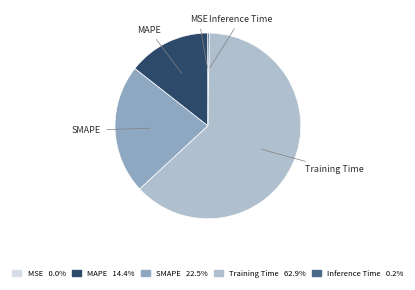

What is the largest slice in the pie chart?

Training Time